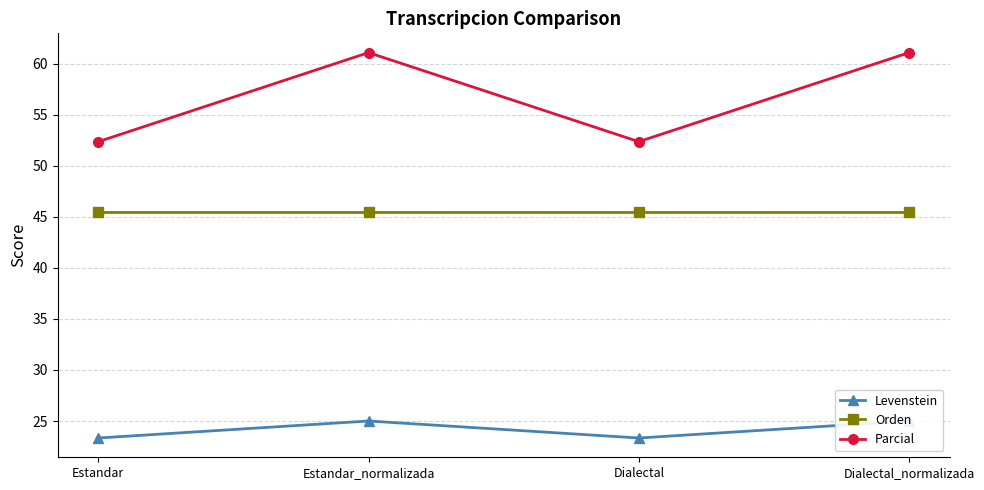

What is the value of the Parcial point at the 1st from the left?

52.4